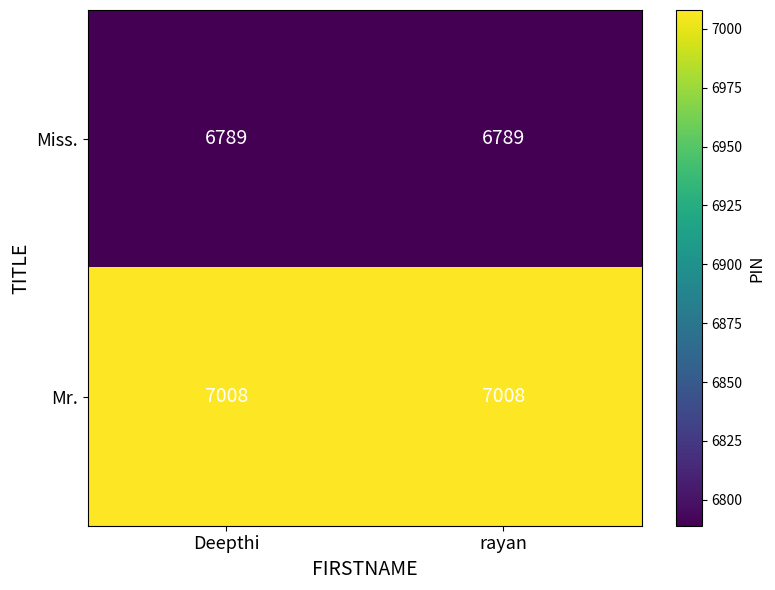

Reading right to left, list all the values displayed in this chart.

Miss.: 6789	6789
Mr.: 7008	7008